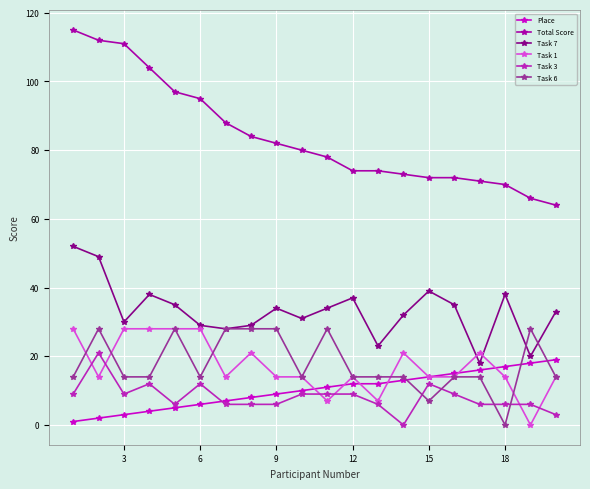

True or false: Task 1 has more than 1 interior local peaks.

True